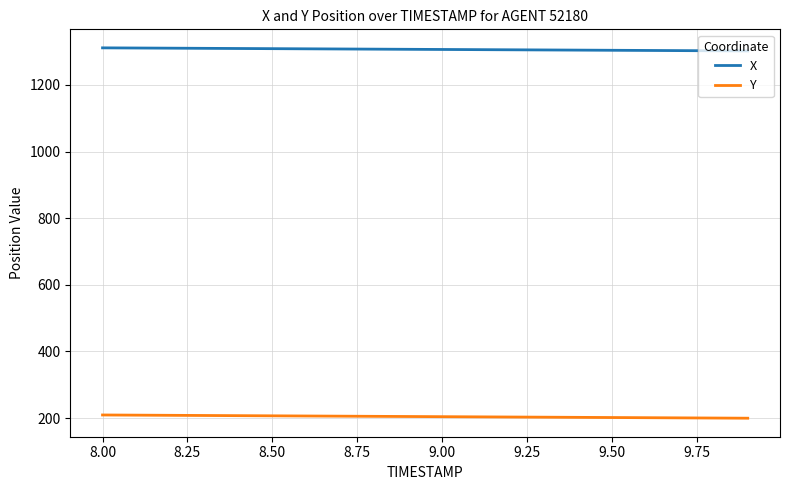

True or false: Y and X cross at least once.

False